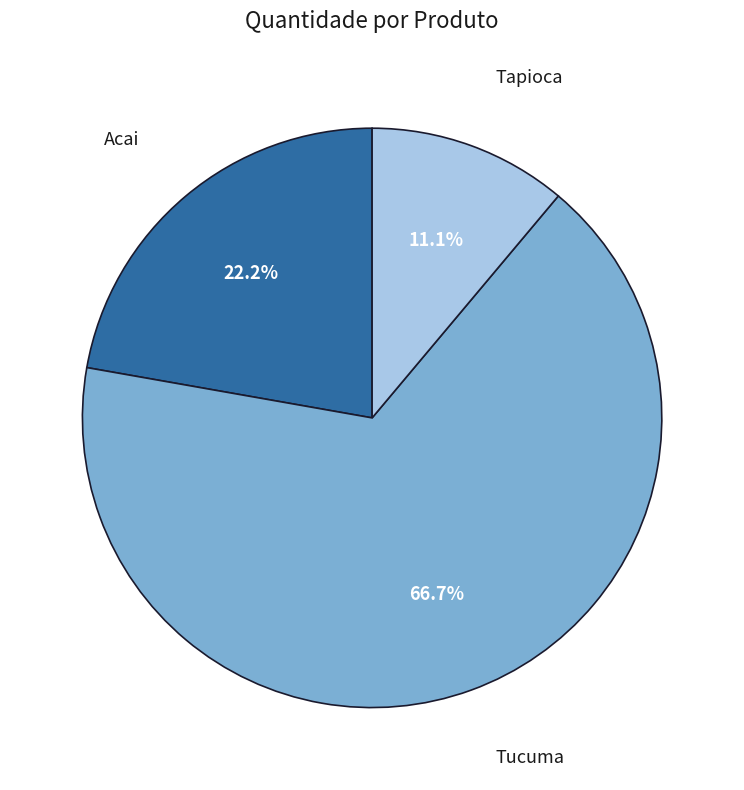

Which slice represents more than half of the pie?

Tucuma